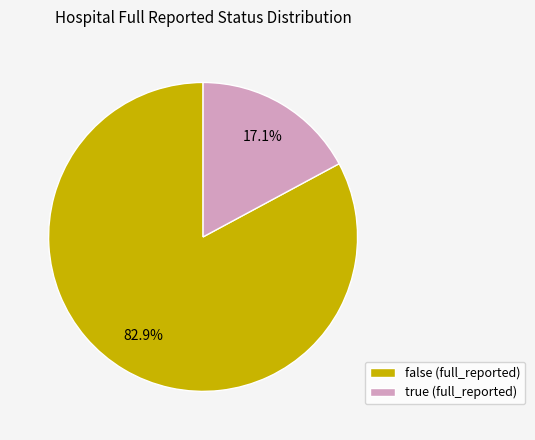

To the nearest percent, what is the difference between the true and false slice percentages?

66%